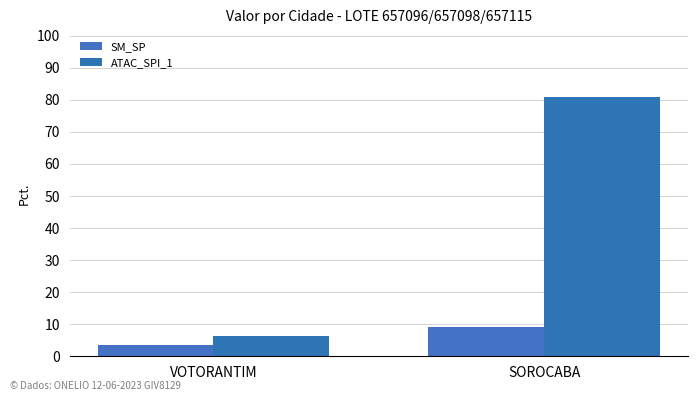

What is the label of the 1st bar from the right?

SOROCABA